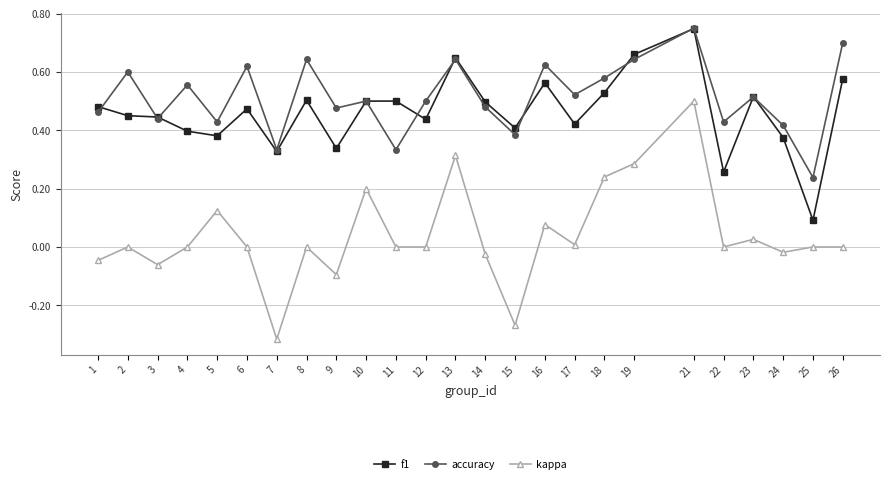

Between 16 and 17, which series saw the biggest shift?

f1